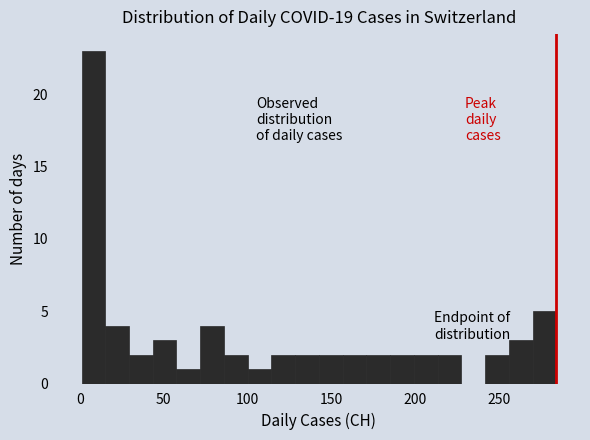

Read against the x-axis, roughly where is the centre of the tallest bar?

10